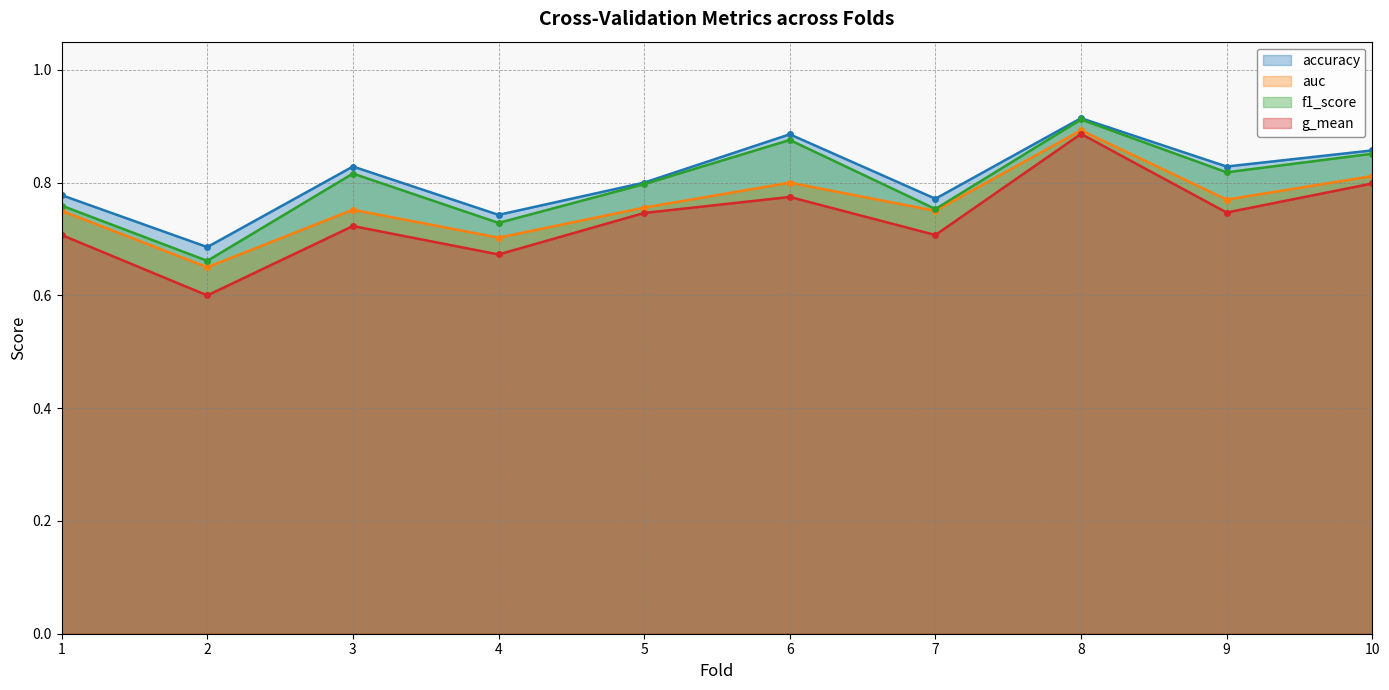

How many interior local valleys does the f1_score series have?

4